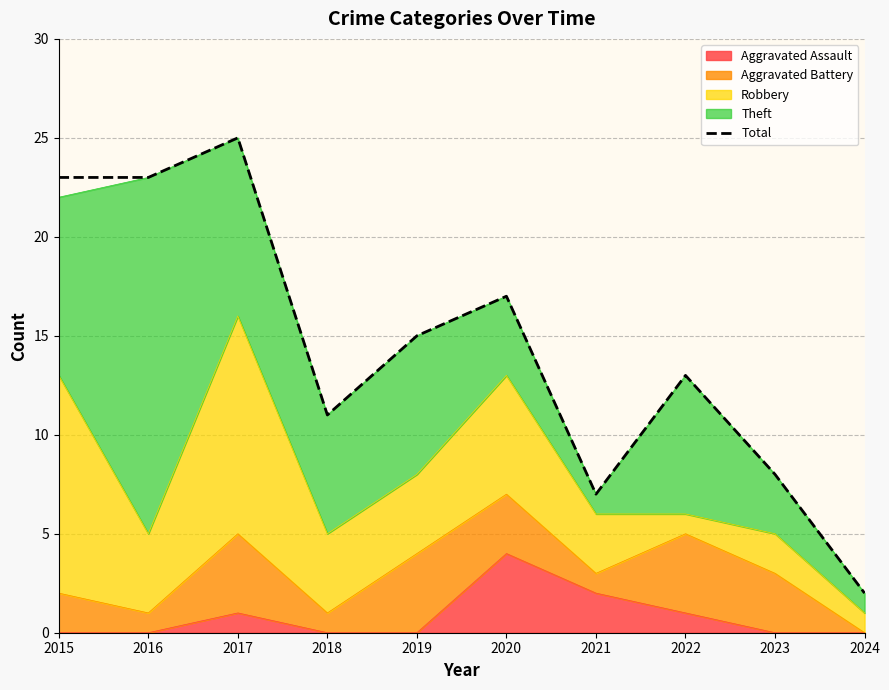

How many data points are less than 15?

5